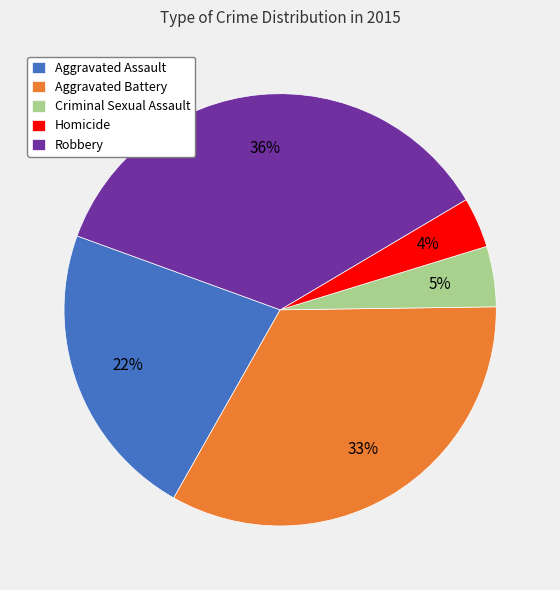

To the nearest percent, what is the difference between the Robbery and Homicide slice percentages?

32%